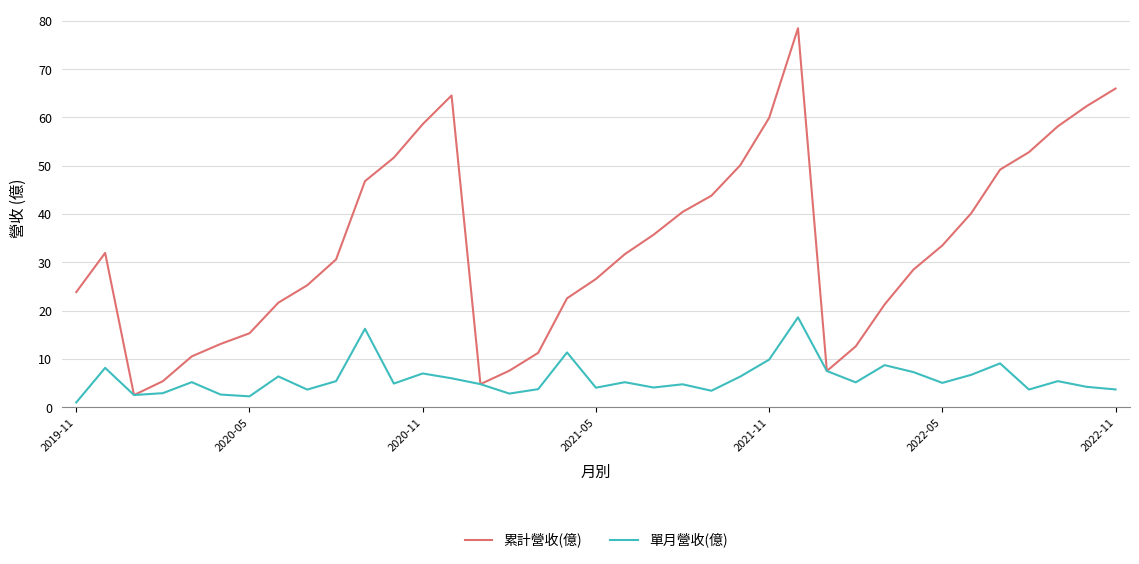

What is the greatest value displayed?

78.5